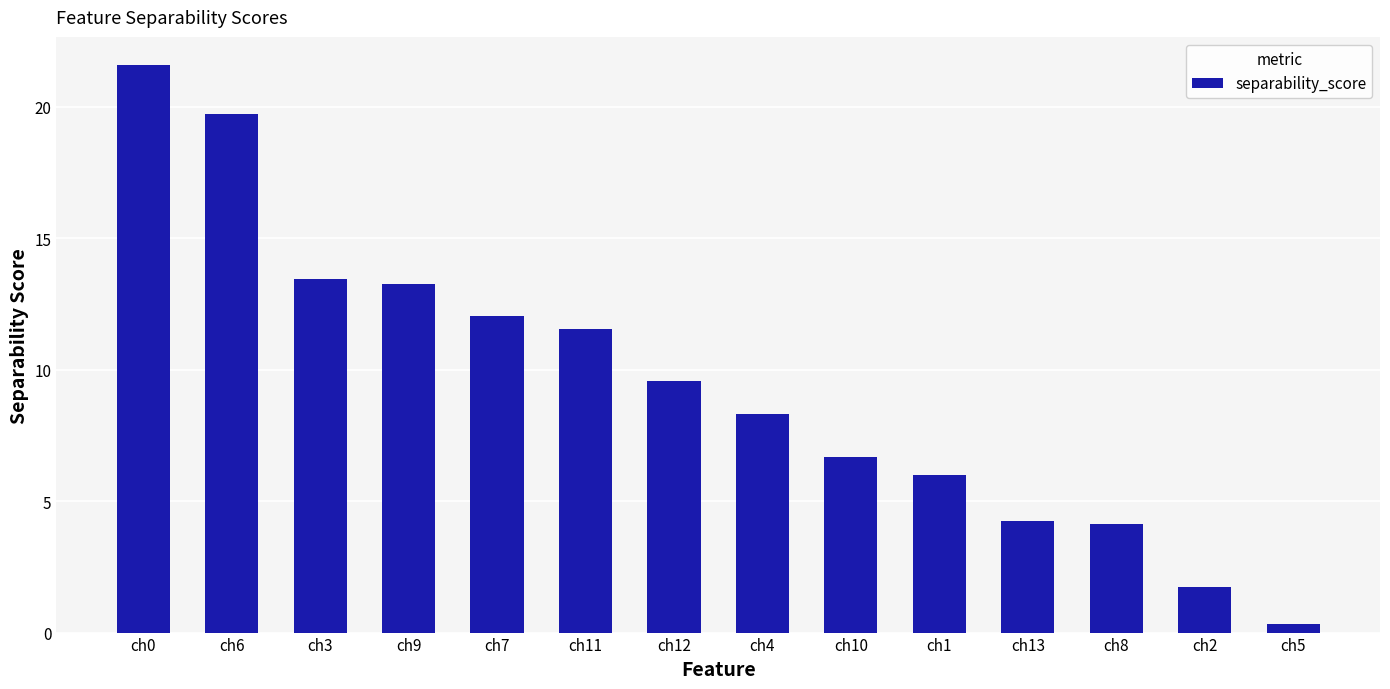

What is the sum of all values?

132.5